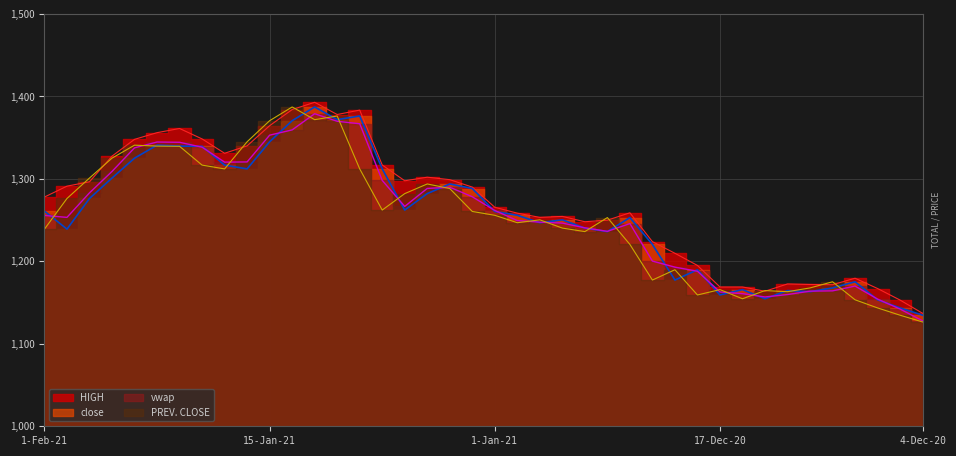

Where is the first local maximum for close?

22-Jan-21